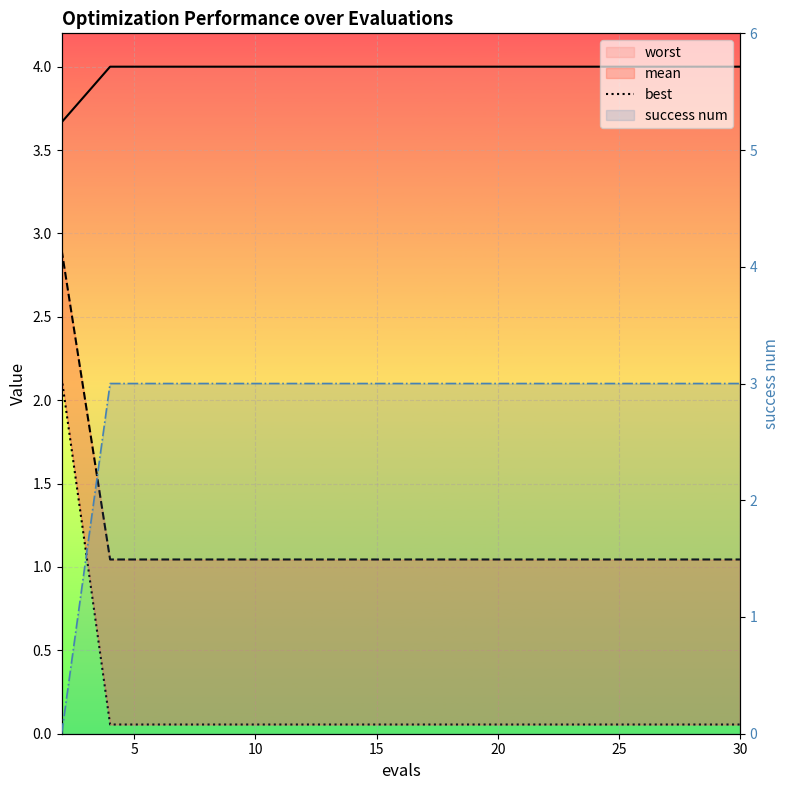

What is the value of the worst point at the 3rd from the left?

4.0